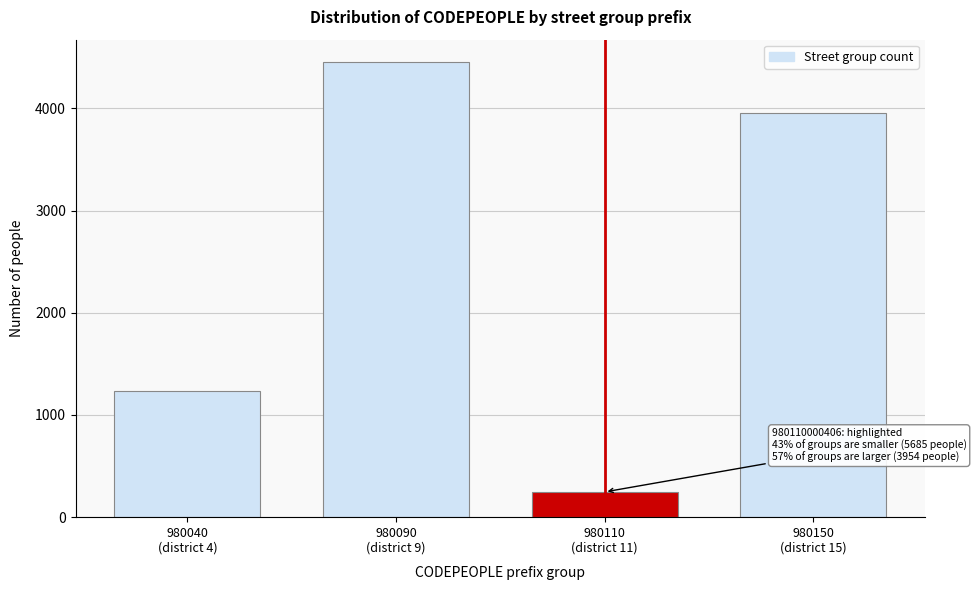

Reading left to right, extract all data points from this chart.

1236	4449	247	3954